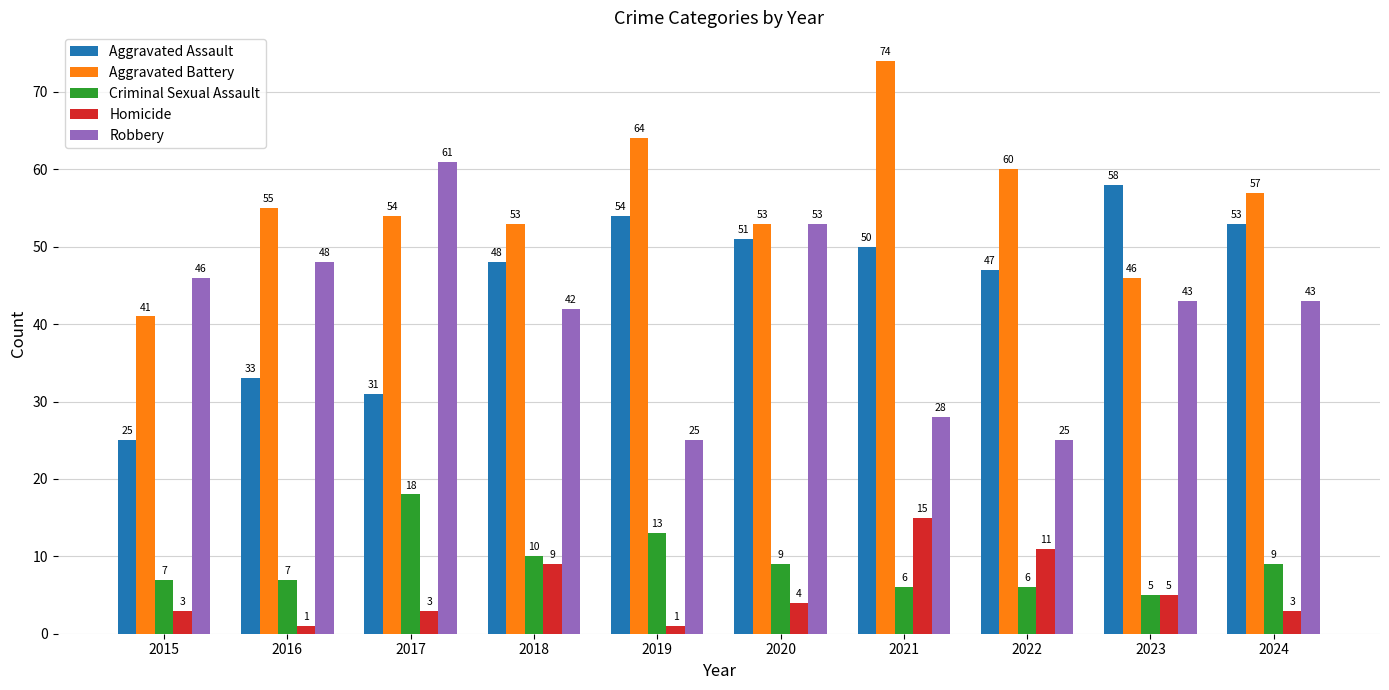

What are all the series names shown in the legend?

Aggravated Assault, Aggravated Battery, Criminal Sexual Assault, Homicide, Robbery